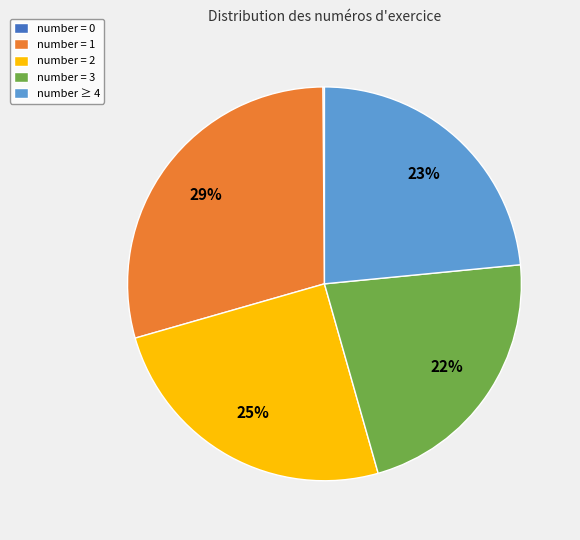

Combined, do number = 3 and number ≥ 4 account for over 50%?

No